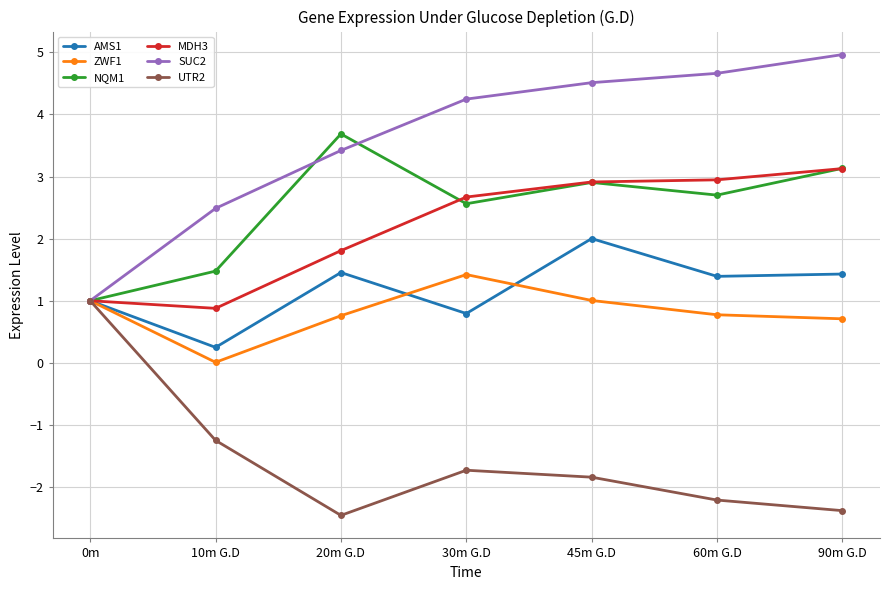

How many lines are shown in the chart?

6